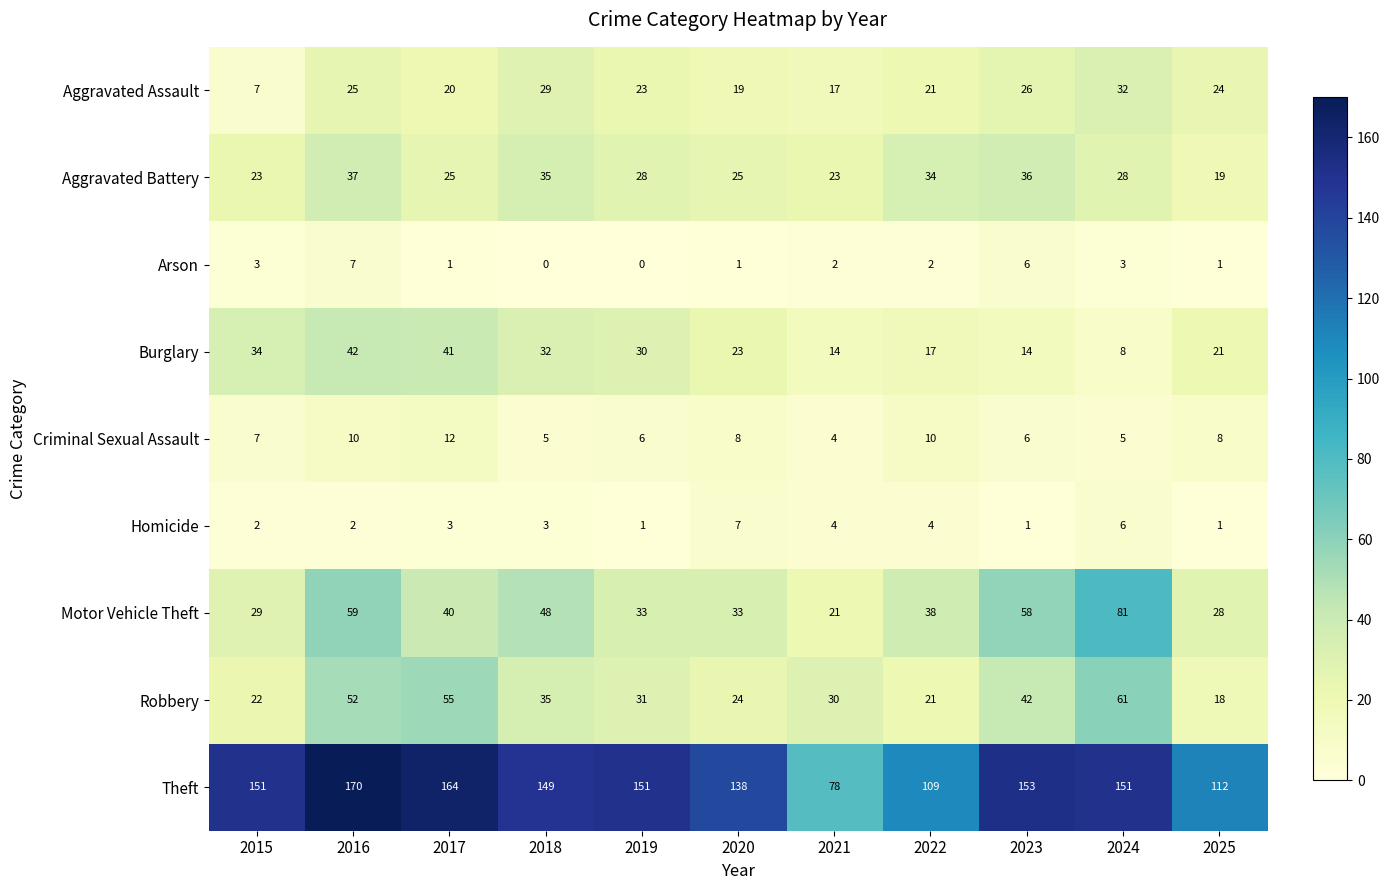

Which series has the largest range (max minus min)?

Theft